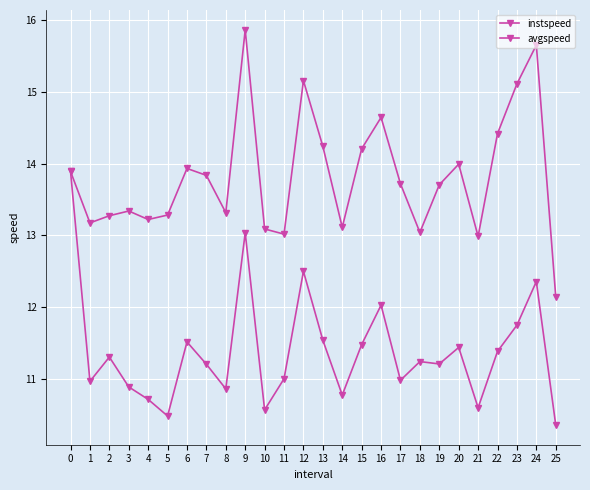

Between 8 and 24, which series saw the biggest shift?

avgspeed